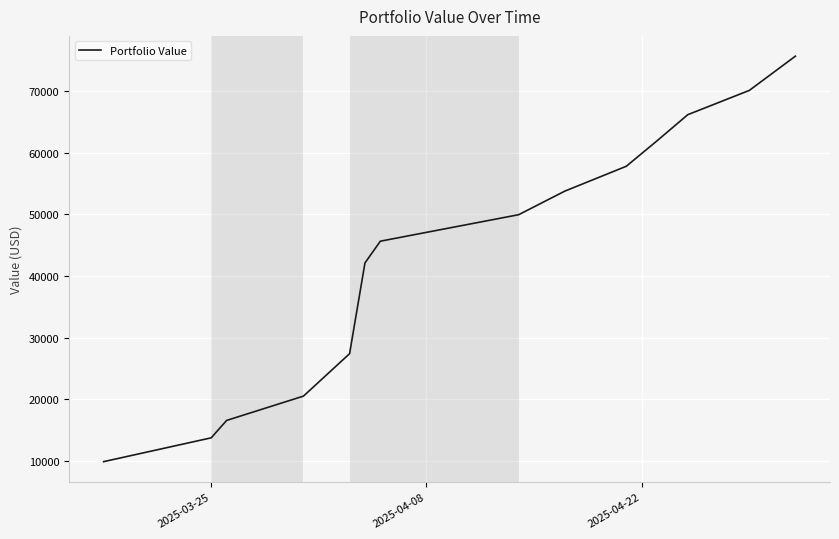

What is the greatest value displayed?

75627.9